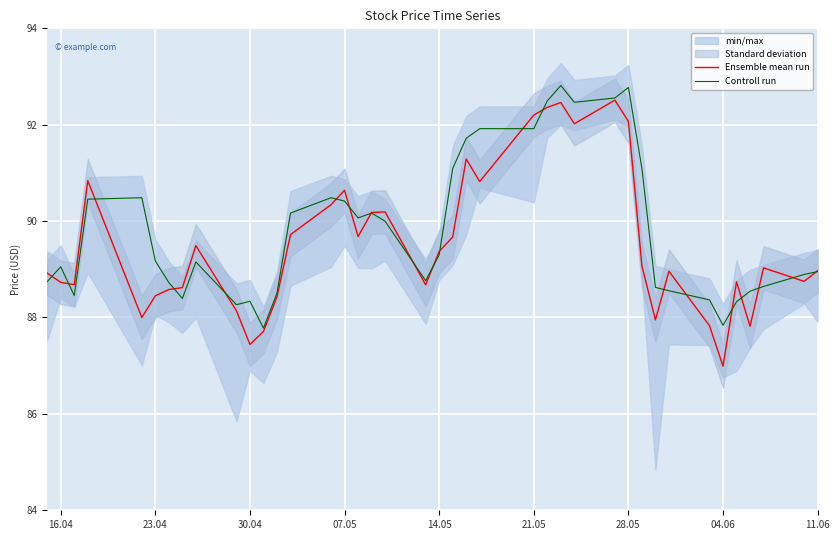

True or false: Ensemble mean run and Controll run cross at least once.

True